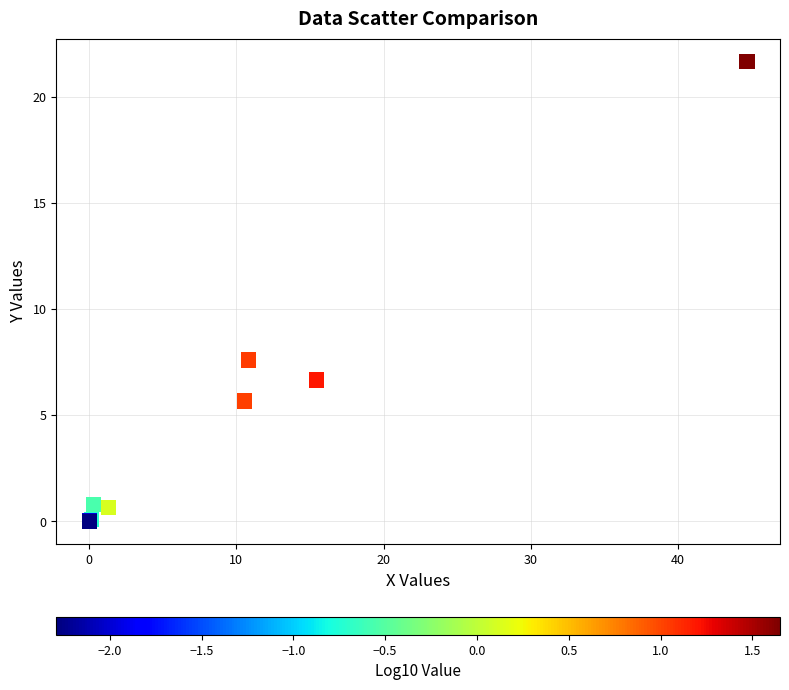

What Y value in the scatter plot is closest to 10?

7.6